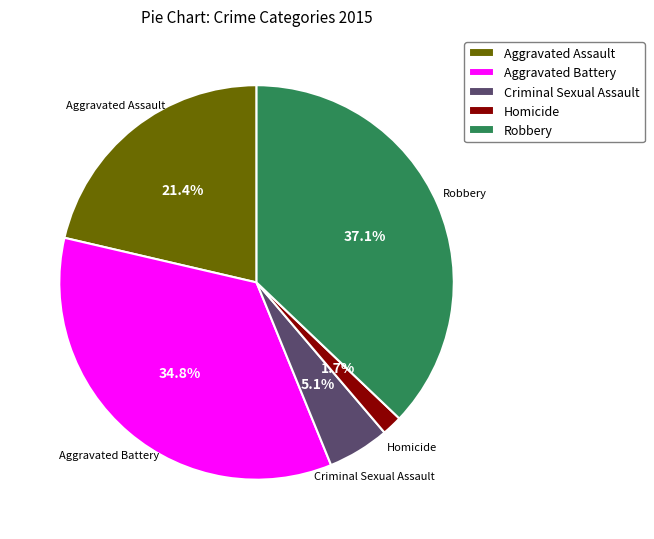

Is Criminal Sexual Assault the majority of the pie?

No